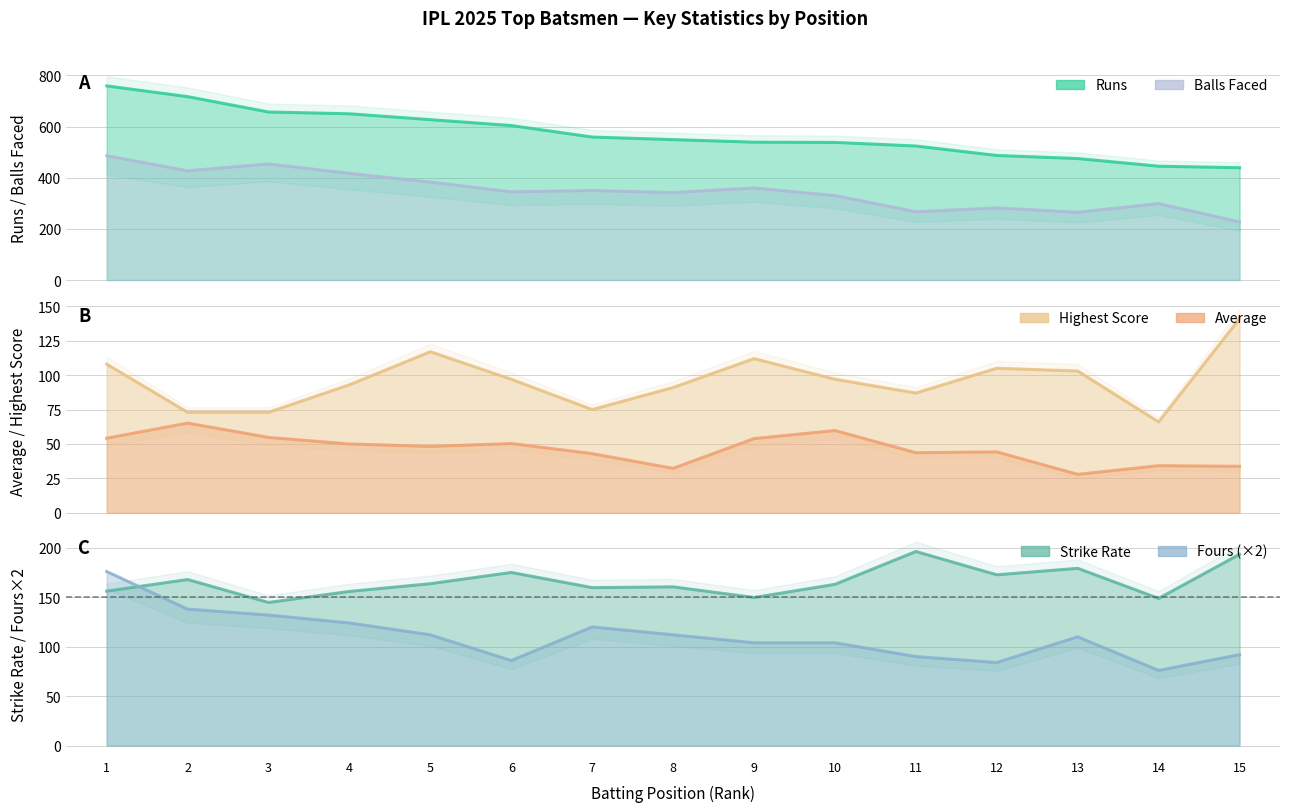

List the labels in order of Highest_score value, smallest first.

14, 2, 3, 7, 11, 8, 4, 6, 10, 13, 12, 1, 9, 5, 15